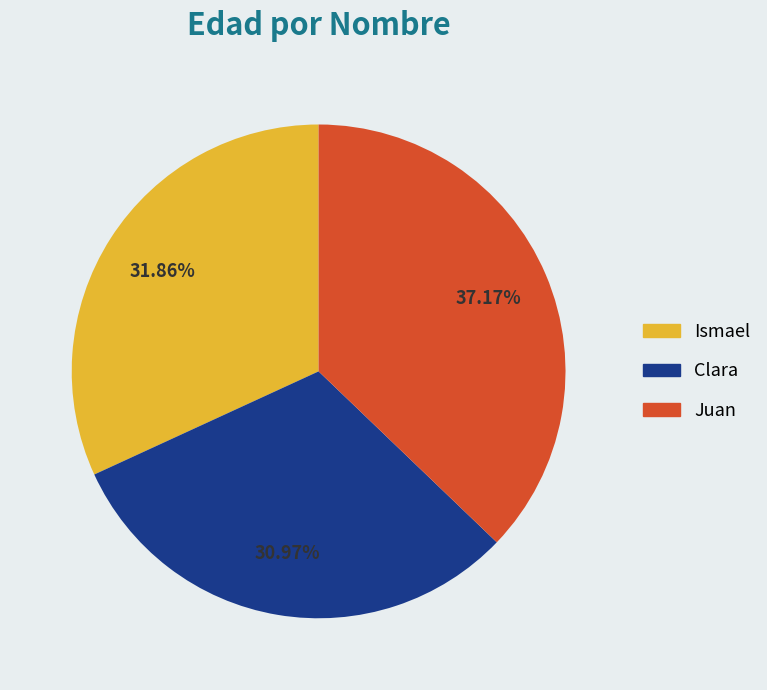

What percentage is the Ismael slice, to the nearest percent?

32%